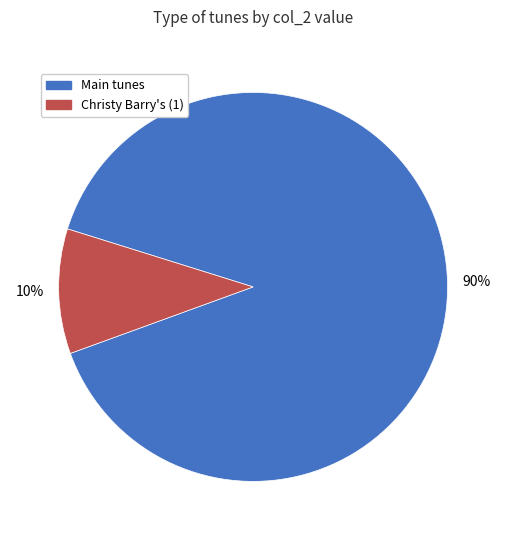

To the nearest percent, what is the average slice percentage?

50%